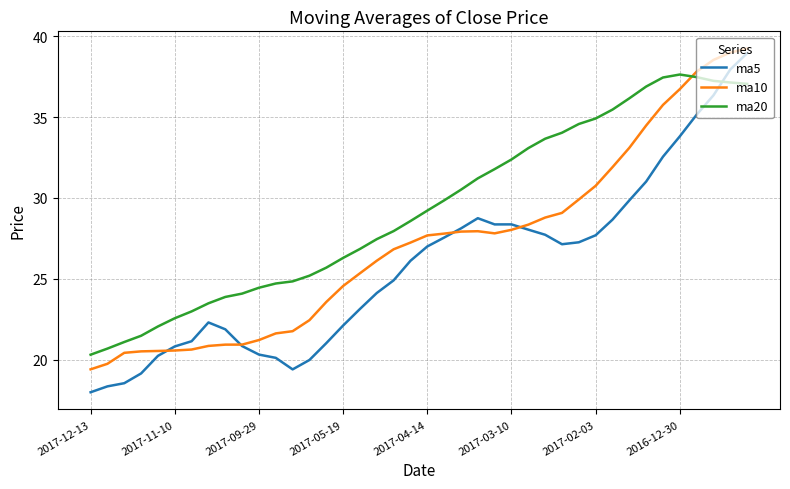

What is the sum of all ma20 values?

1172.3